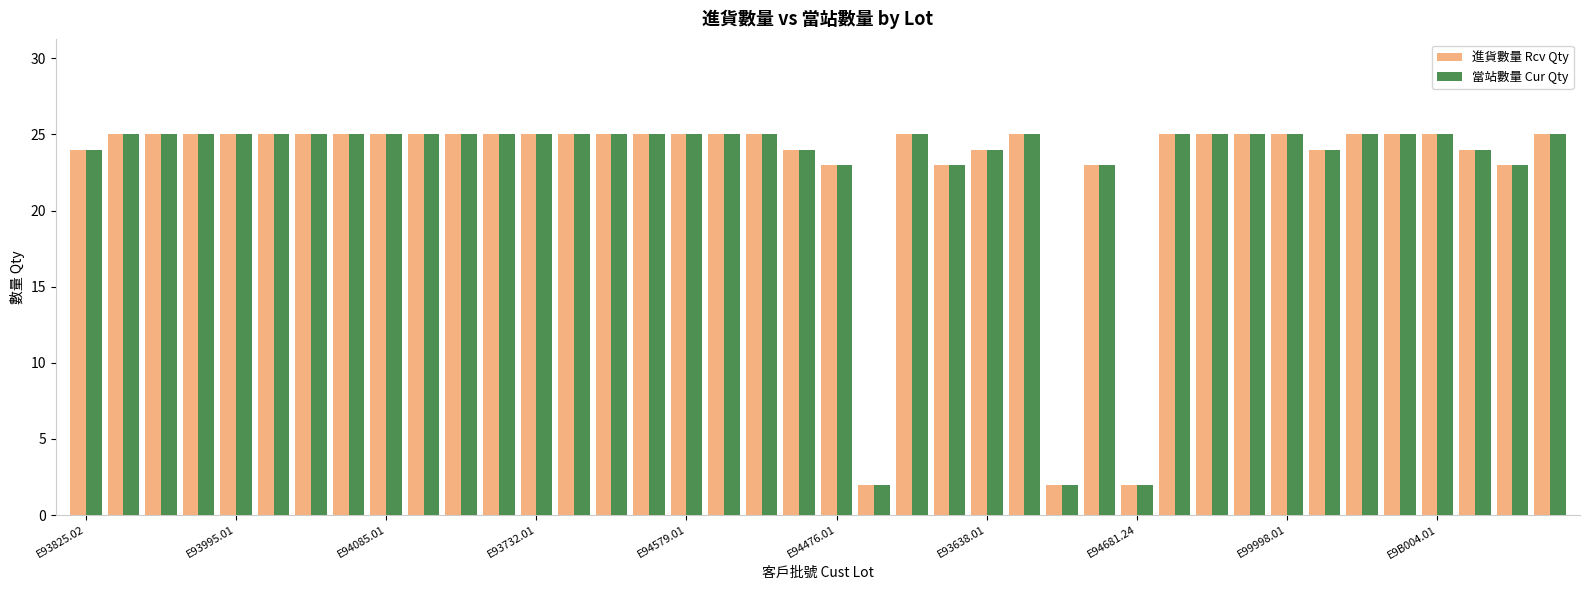

What is the maximum value shown in the chart?

25